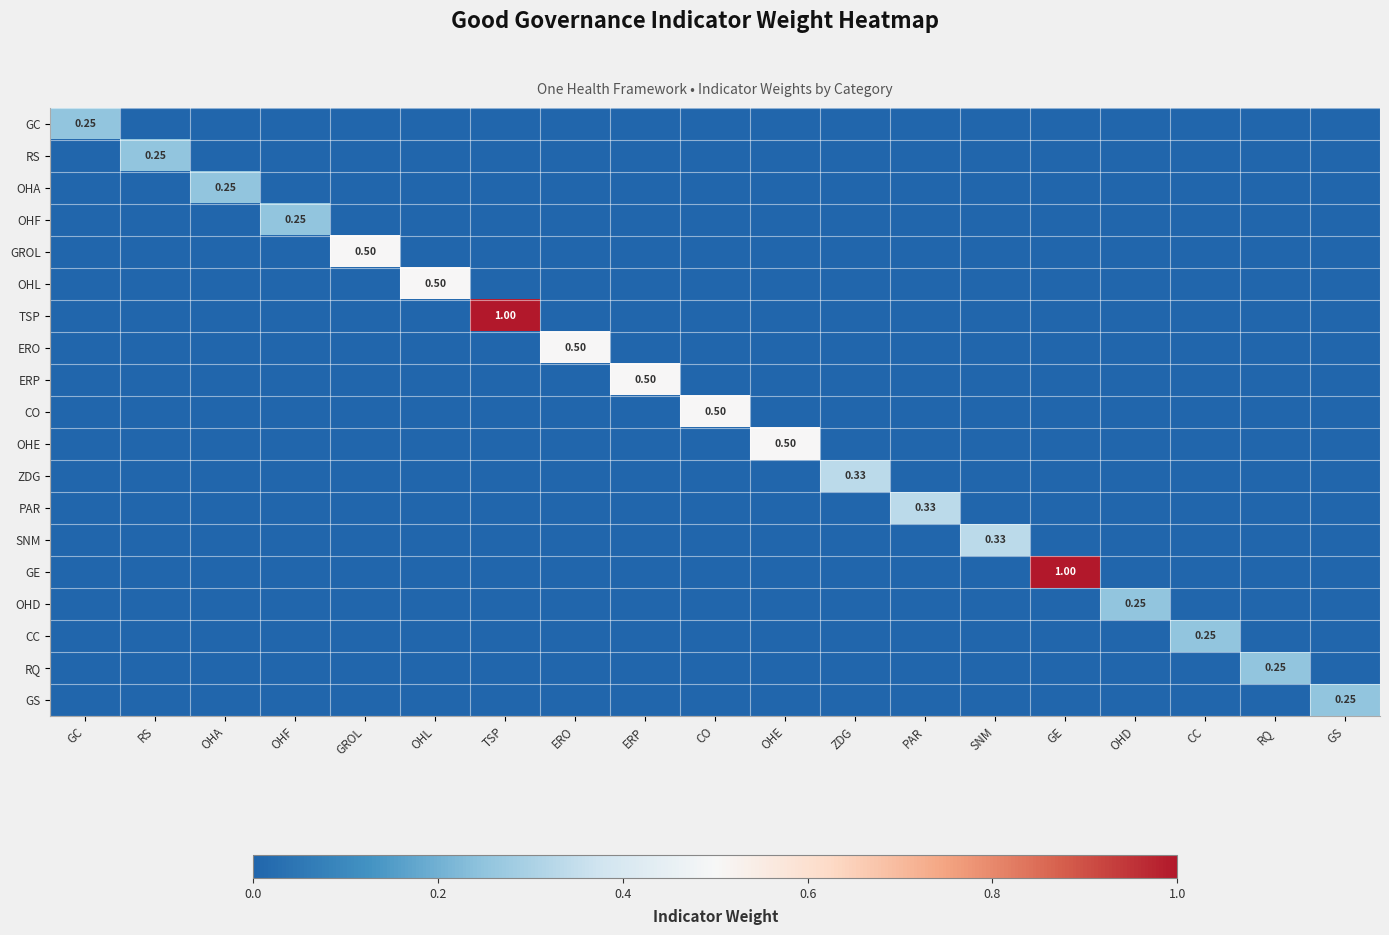

Where is PAR nearest to the value 0?

GC